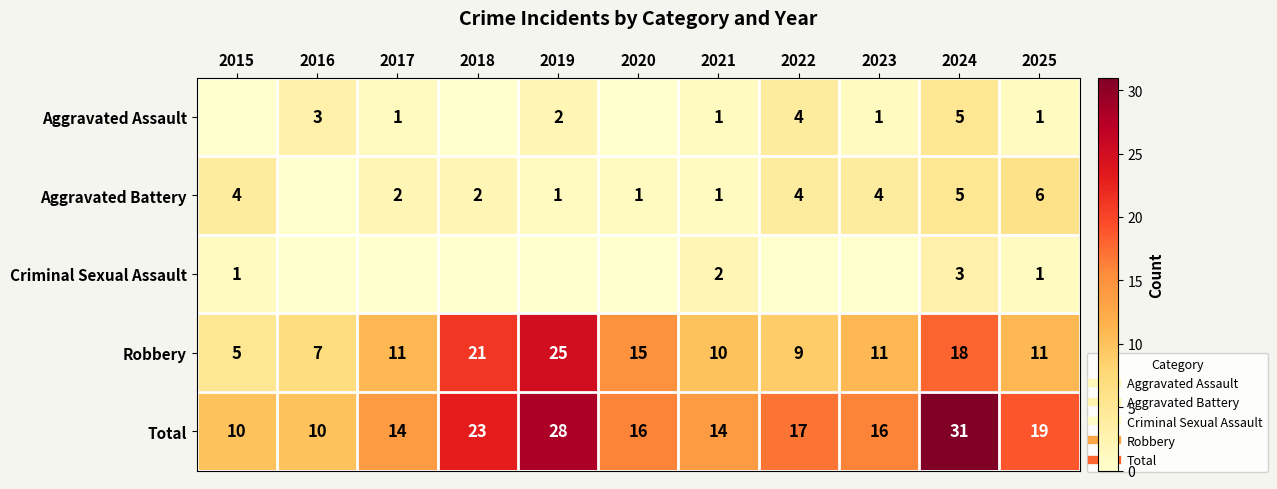

Between 2016 and 2021, which is larger?

2016